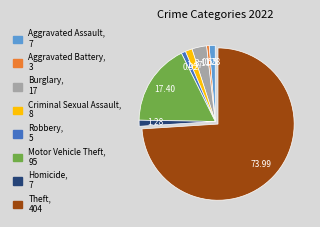

Which slice represents more than half of the pie?

Theft